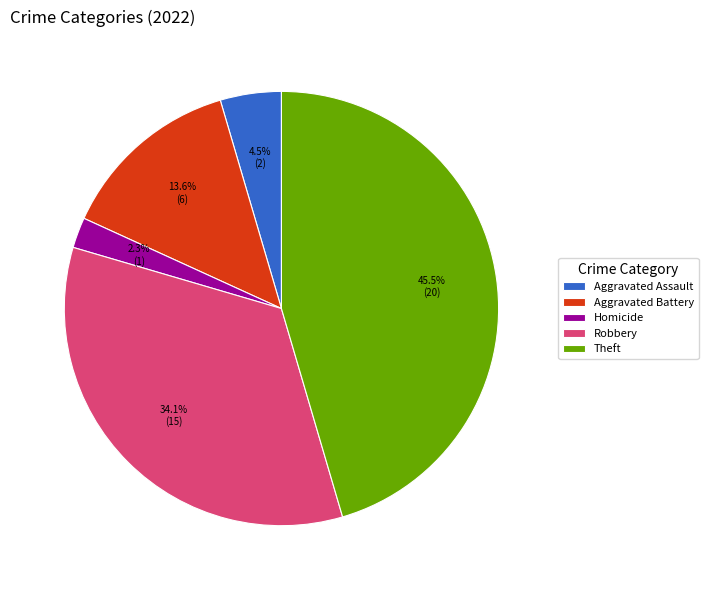

To the nearest percent, what is the average slice percentage?

20%